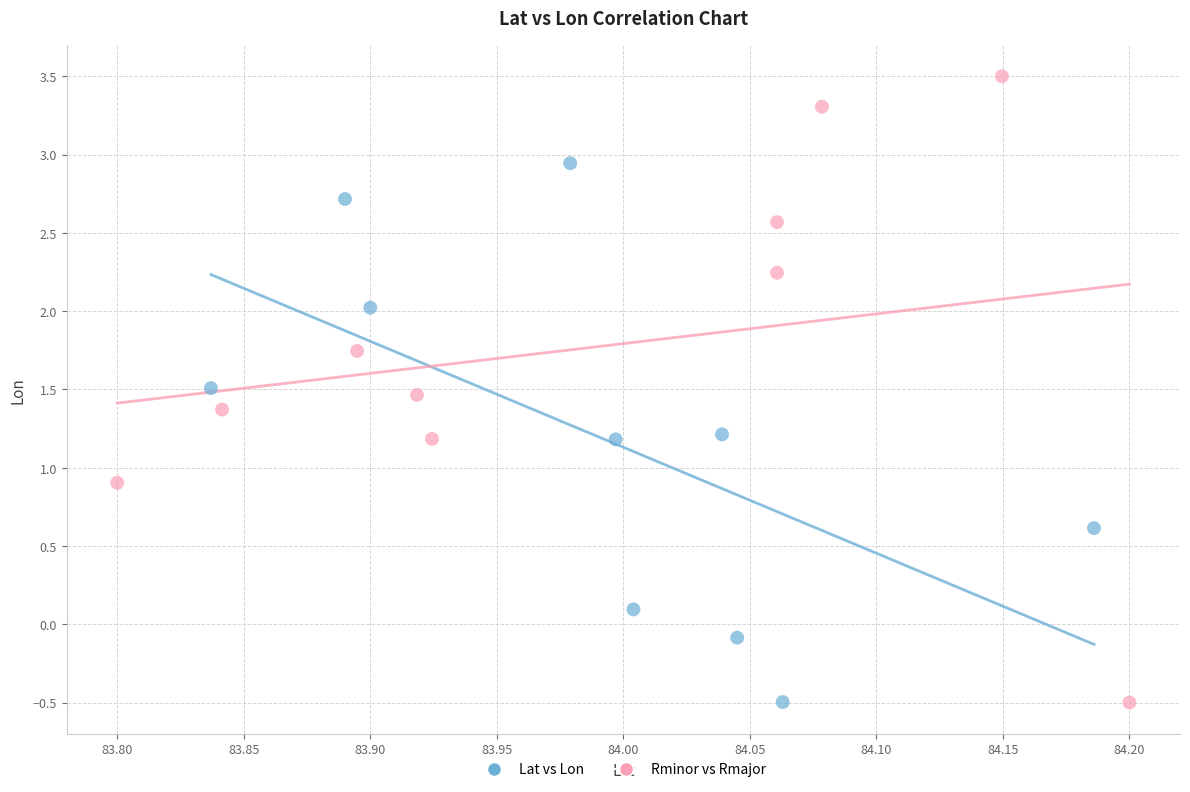

Which series has the widest spread of Y values?

Rminor vs Rmajor